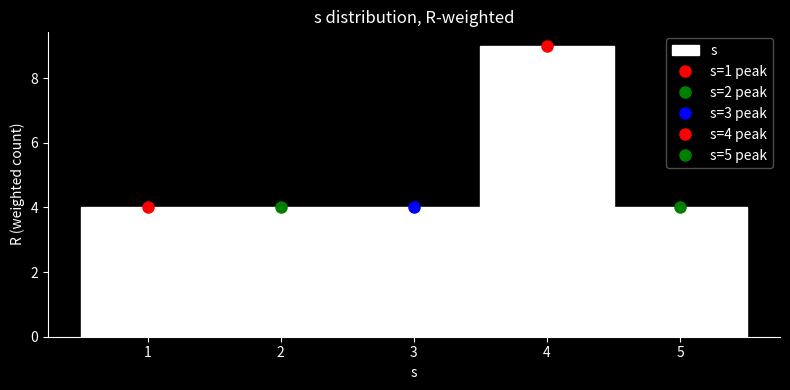

Which range on the x-axis has the tallest bar?

3.5 to 4.5